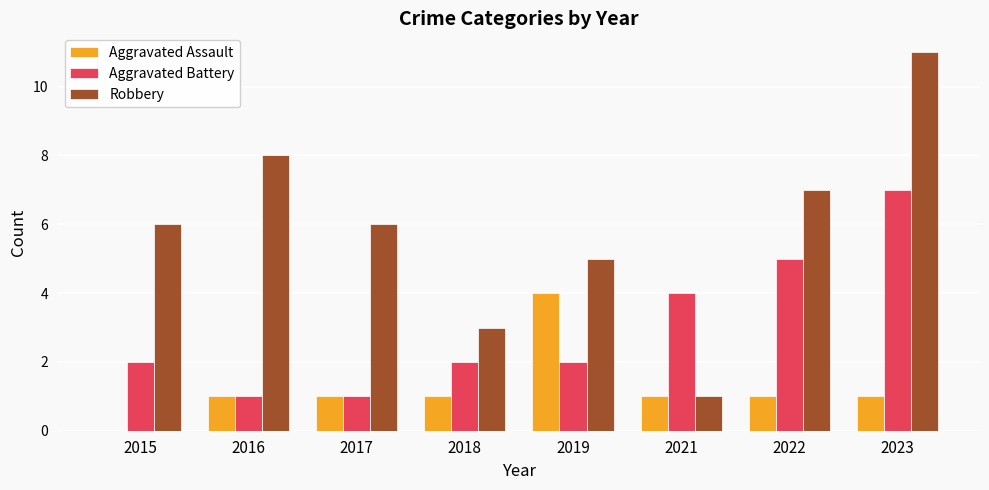

Which series has the largest range (max minus min)?

Robbery